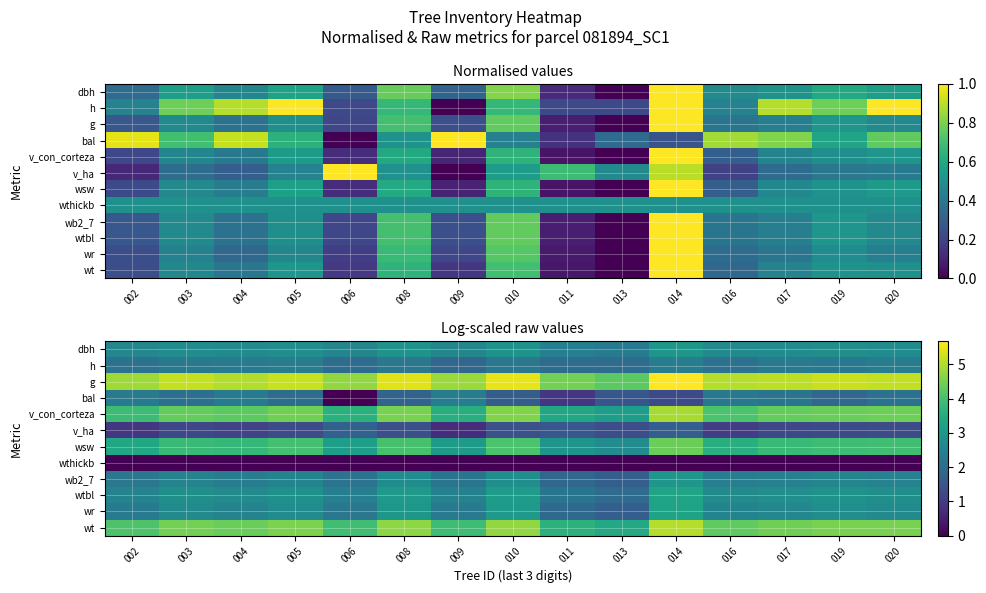

Which series has the largest total across all categories?

g